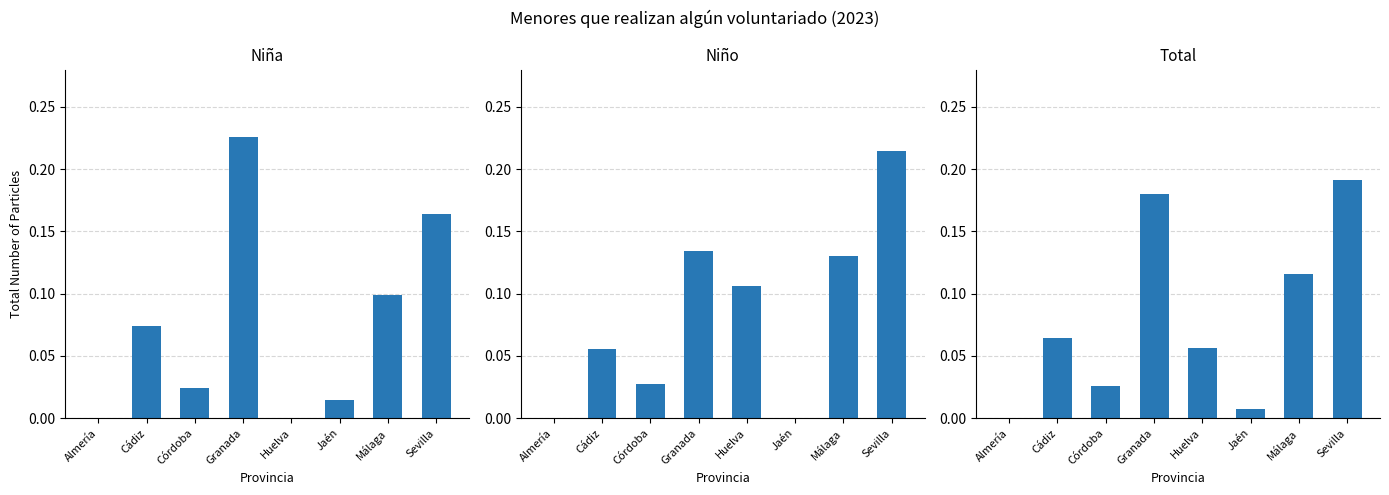

Count the Niño values in the range 0 to 1.

8